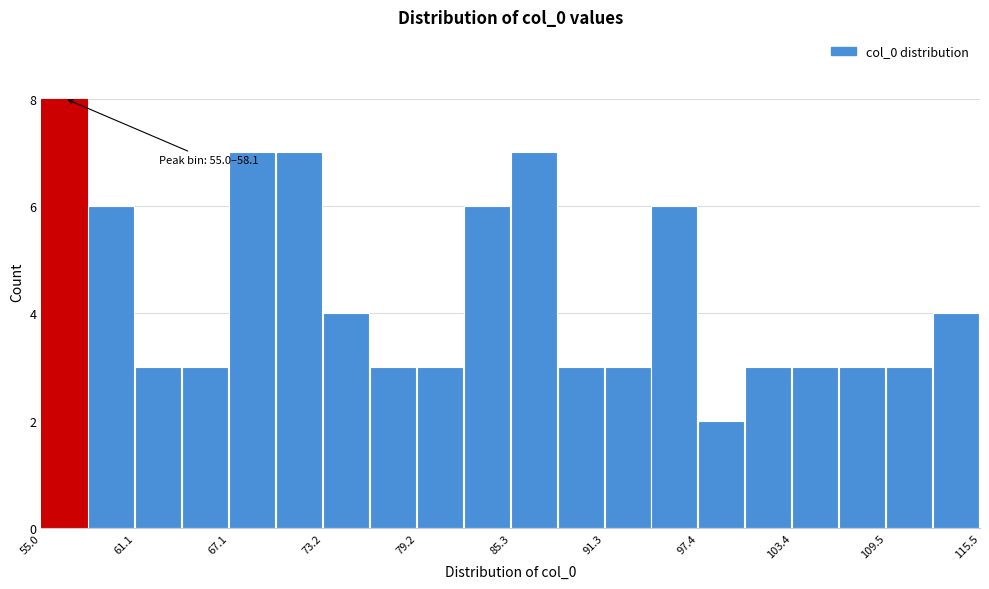

Around what value on the x-axis is the tallest bar? Give the approximate position of its centre, as read against the axis.

57